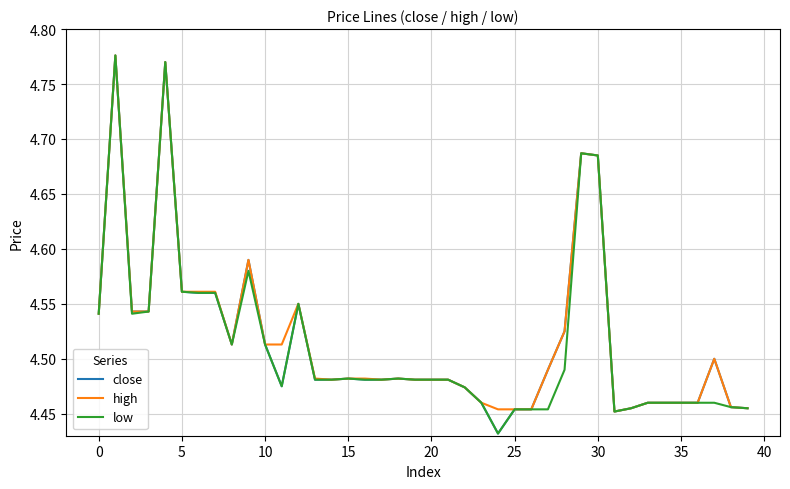

What is the minimum value for low?

4.4